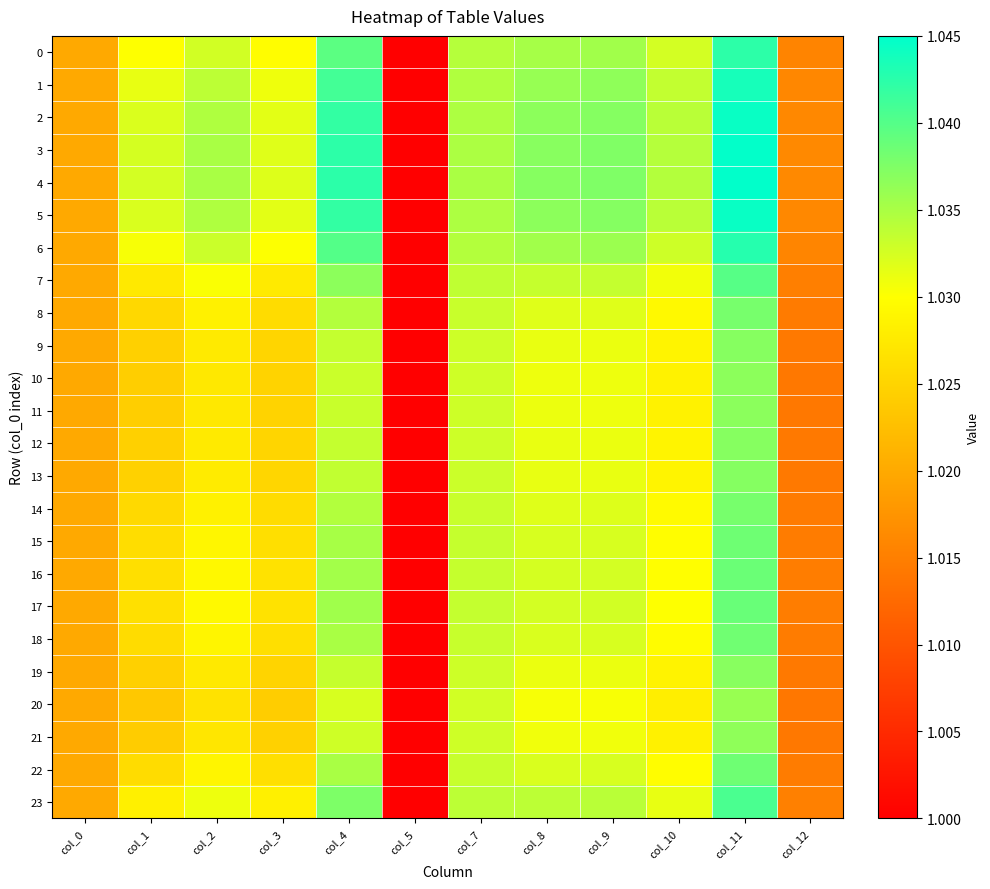

Reading left to right, transcribe all the data shown in this chart.

0: col_0=1.0	col_1=1.0	col_2=1.0	col_3=1.0	col_4=1.0	col_5=1.0	col_7=1.0	col_8=1.0	col_9=1.0	col_10=1.0	col_11=1.0	col_12=1.0
1: col_0=1.0	col_1=1.0	col_2=1.0	col_3=1.0	col_4=1.0	col_5=1.0	col_7=1.0	col_8=1.0	col_9=1.0	col_10=1.0	col_11=1.0	col_12=1.0
2: col_0=1.0	col_1=1.0	col_2=1.0	col_3=1.0	col_4=1.0	col_5=1.0	col_7=1.0	col_8=1.0	col_9=1.0	col_10=1.0	col_11=1.0	col_12=1.0
3: col_0=1.0	col_1=1.0	col_2=1.0	col_3=1.0	col_4=1.0	col_5=1.0	col_7=1.0	col_8=1.0	col_9=1.0	col_10=1.0	col_11=1.0	col_12=1.0
4: col_0=1.0	col_1=1.0	col_2=1.0	col_3=1.0	col_4=1.0	col_5=1.0	col_7=1.0	col_8=1.0	col_9=1.0	col_10=1.0	col_11=1.0	col_12=1.0
5: col_0=1.0	col_1=1.0	col_2=1.0	col_3=1.0	col_4=1.0	col_5=1.0	col_7=1.0	col_8=1.0	col_9=1.0	col_10=1.0	col_11=1.0	col_12=1.0
6: col_0=1.0	col_1=1.0	col_2=1.0	col_3=1.0	col_4=1.0	col_5=1.0	col_7=1.0	col_8=1.0	col_9=1.0	col_10=1.0	col_11=1.0	col_12=1.0
7: col_0=1.0	col_1=1.0	col_2=1.0	col_3=1.0	col_4=1.0	col_5=1.0	col_7=1.0	col_8=1.0	col_9=1.0	col_10=1.0	col_11=1.0	col_12=1.0
8: col_0=1.0	col_1=1.0	col_2=1.0	col_3=1.0	col_4=1.0	col_5=1.0	col_7=1.0	col_8=1.0	col_9=1.0	col_10=1.0	col_11=1.0	col_12=1.0
9: col_0=1.0	col_1=1.0	col_2=1.0	col_3=1.0	col_4=1.0	col_5=1.0	col_7=1.0	col_8=1.0	col_9=1.0	col_10=1.0	col_11=1.0	col_12=1.0
10: col_0=1.0	col_1=1.0	col_2=1.0	col_3=1.0	col_4=1.0	col_5=1.0	col_7=1.0	col_8=1.0	col_9=1.0	col_10=1.0	col_11=1.0	col_12=1.0
11: col_0=1.0	col_1=1.0	col_2=1.0	col_3=1.0	col_4=1.0	col_5=1.0	col_7=1.0	col_8=1.0	col_9=1.0	col_10=1.0	col_11=1.0	col_12=1.0
12: col_0=1.0	col_1=1.0	col_2=1.0	col_3=1.0	col_4=1.0	col_5=1.0	col_7=1.0	col_8=1.0	col_9=1.0	col_10=1.0	col_11=1.0	col_12=1.0
13: col_0=1.0	col_1=1.0	col_2=1.0	col_3=1.0	col_4=1.0	col_5=1.0	col_7=1.0	col_8=1.0	col_9=1.0	col_10=1.0	col_11=1.0	col_12=1.0
14: col_0=1.0	col_1=1.0	col_2=1.0	col_3=1.0	col_4=1.0	col_5=1.0	col_7=1.0	col_8=1.0	col_9=1.0	col_10=1.0	col_11=1.0	col_12=1.0
15: col_0=1.0	col_1=1.0	col_2=1.0	col_3=1.0	col_4=1.0	col_5=1.0	col_7=1.0	col_8=1.0	col_9=1.0	col_10=1.0	col_11=1.0	col_12=1.0
16: col_0=1.0	col_1=1.0	col_2=1.0	col_3=1.0	col_4=1.0	col_5=1.0	col_7=1.0	col_8=1.0	col_9=1.0	col_10=1.0	col_11=1.0	col_12=1.0
17: col_0=1.0	col_1=1.0	col_2=1.0	col_3=1.0	col_4=1.0	col_5=1.0	col_7=1.0	col_8=1.0	col_9=1.0	col_10=1.0	col_11=1.0	col_12=1.0
18: col_0=1.0	col_1=1.0	col_2=1.0	col_3=1.0	col_4=1.0	col_5=1.0	col_7=1.0	col_8=1.0	col_9=1.0	col_10=1.0	col_11=1.0	col_12=1.0
19: col_0=1.0	col_1=1.0	col_2=1.0	col_3=1.0	col_4=1.0	col_5=1.0	col_7=1.0	col_8=1.0	col_9=1.0	col_10=1.0	col_11=1.0	col_12=1.0
20: col_0=1.0	col_1=1.0	col_2=1.0	col_3=1.0	col_4=1.0	col_5=1.0	col_7=1.0	col_8=1.0	col_9=1.0	col_10=1.0	col_11=1.0	col_12=1.0
21: col_0=1.0	col_1=1.0	col_2=1.0	col_3=1.0	col_4=1.0	col_5=1.0	col_7=1.0	col_8=1.0	col_9=1.0	col_10=1.0	col_11=1.0	col_12=1.0
22: col_0=1.0	col_1=1.0	col_2=1.0	col_3=1.0	col_4=1.0	col_5=1.0	col_7=1.0	col_8=1.0	col_9=1.0	col_10=1.0	col_11=1.0	col_12=1.0
23: col_0=1.0	col_1=1.0	col_2=1.0	col_3=1.0	col_4=1.0	col_5=1.0	col_7=1.0	col_8=1.0	col_9=1.0	col_10=1.0	col_11=1.0	col_12=1.0